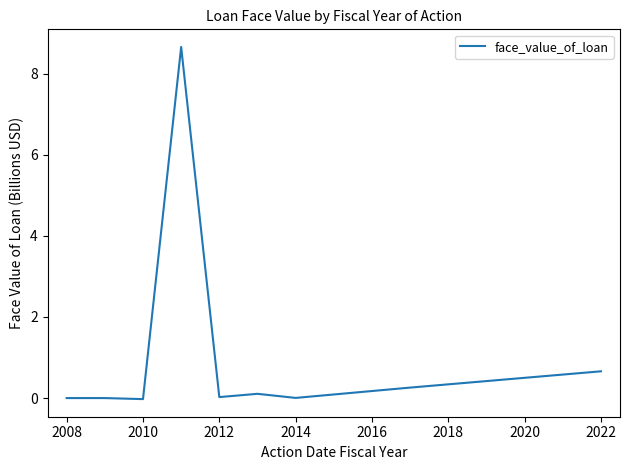

What is the maximum value shown in the chart?

8.7